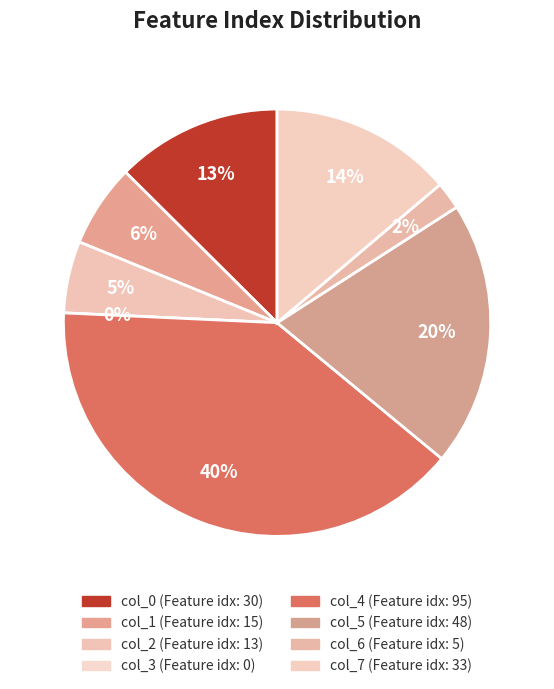

How many segments does this pie chart have?

8